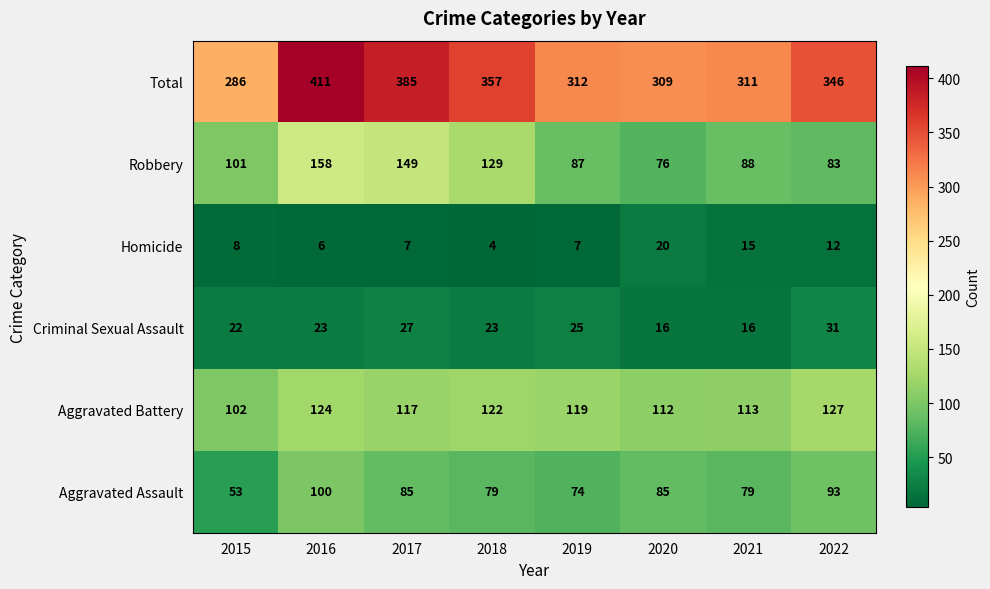

Read the Aggravated Battery value at 2018.

122